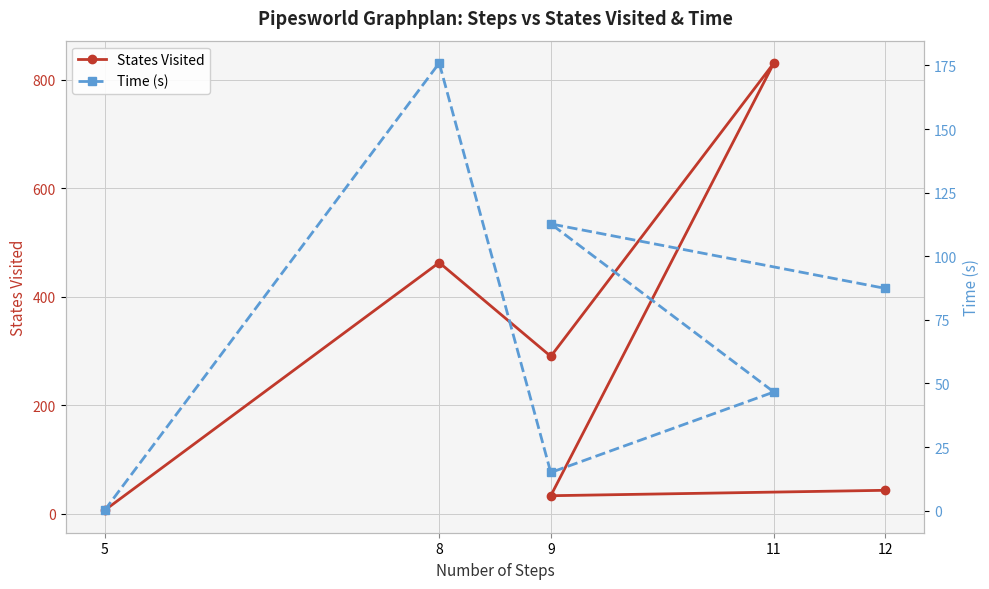

What is the value of the States Visited point at the 1st from the left?

6.0